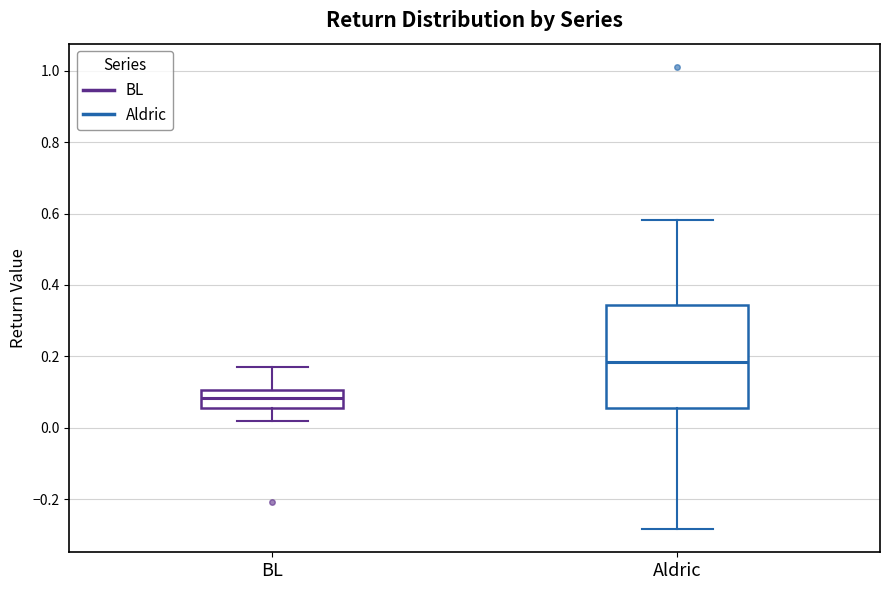

Which box's median line is the highest?

Aldric